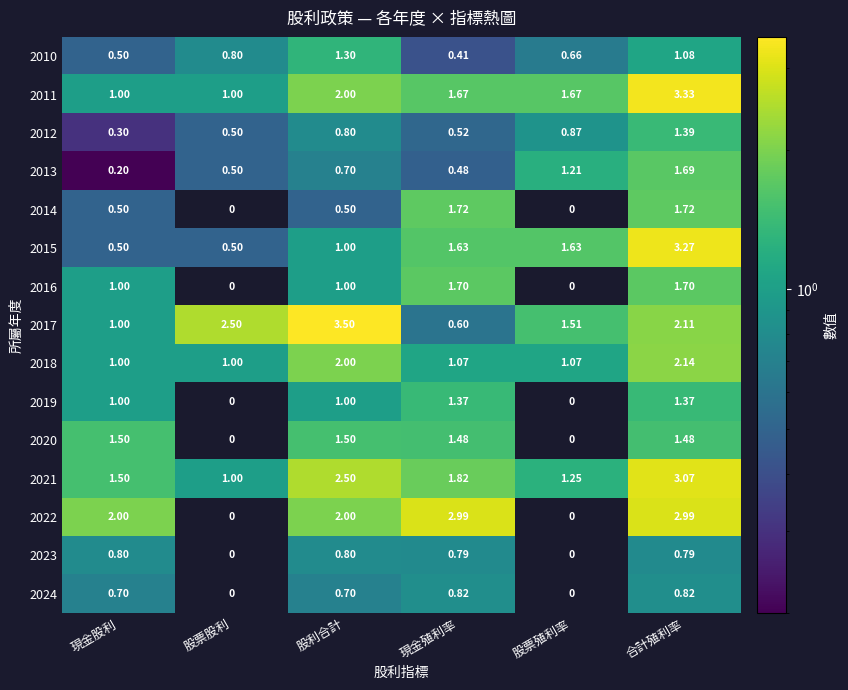

What is the total value across all series at 現金股利?

13.5